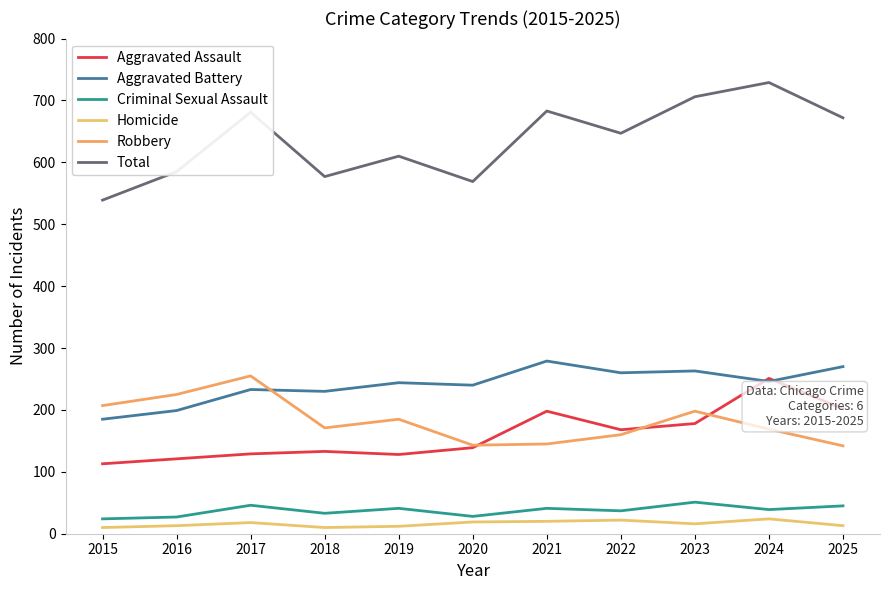

Reading left to right, transcribe all the data shown in this chart.

Aggravated Assault: 113	121	129	133	128	139	198	168	178	251	202
Aggravated Battery: 185	199	233	230	244	240	279	260	263	246	270
Criminal Sexual Assault: 24	27	46	33	41	28	41	37	51	39	45
Homicide: 10	13	18	10	12	19	20	22	16	24	13
Robbery: 207	225	255	171	185	143	145	160	198	169	142
Total: 539	585	681	577	610	569	683	647	706	729	672